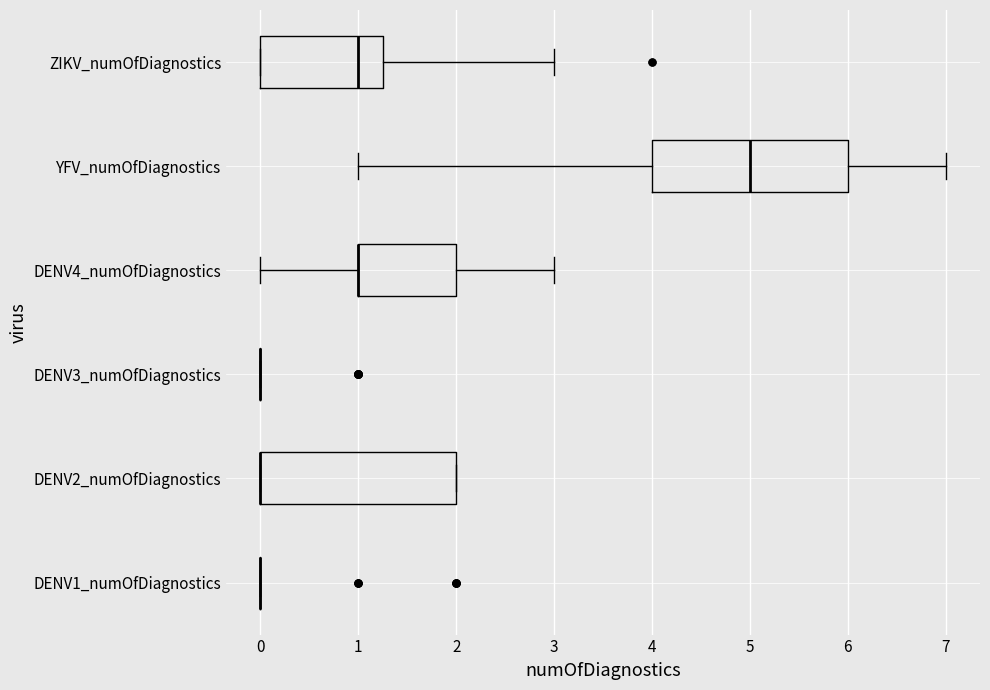

Reading bottom to top, read every box against the x-axis: the position of its median line, the range the box covers, and the ends of its whiskers. The values are not printed on the chart, so give them approximately, as read against the axis.

DENV1_numOfDiagnostics: box collapsed to a line at 0.0, whiskers 0.0 to 0.0
DENV2_numOfDiagnostics: median 0.0 (drawn on the box's left edge), box 0.0 to 2.0, whiskers 0.0 to 2.0
DENV3_numOfDiagnostics: box collapsed to a line at 0.0, whiskers 0.0 to 0.0
DENV4_numOfDiagnostics: median 1.0 (drawn on the box's left edge), box 1.0 to 2.0, whiskers 0.0 to 3.0
YFV_numOfDiagnostics: median 5.0, box 4.0 to 6.0, whiskers 1.0 to 7.0
ZIKV_numOfDiagnostics: median 1.0, box 0.0 to 1.3, whiskers 0.0 to 3.0